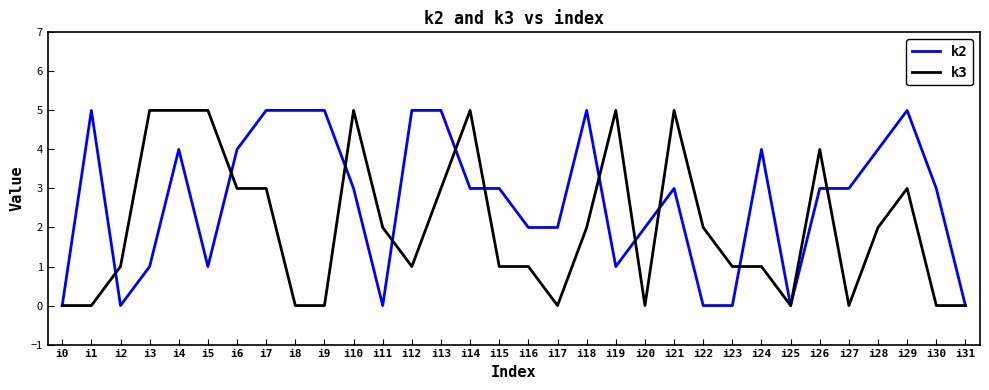

Which series changed the most between i6 and i15?

k3